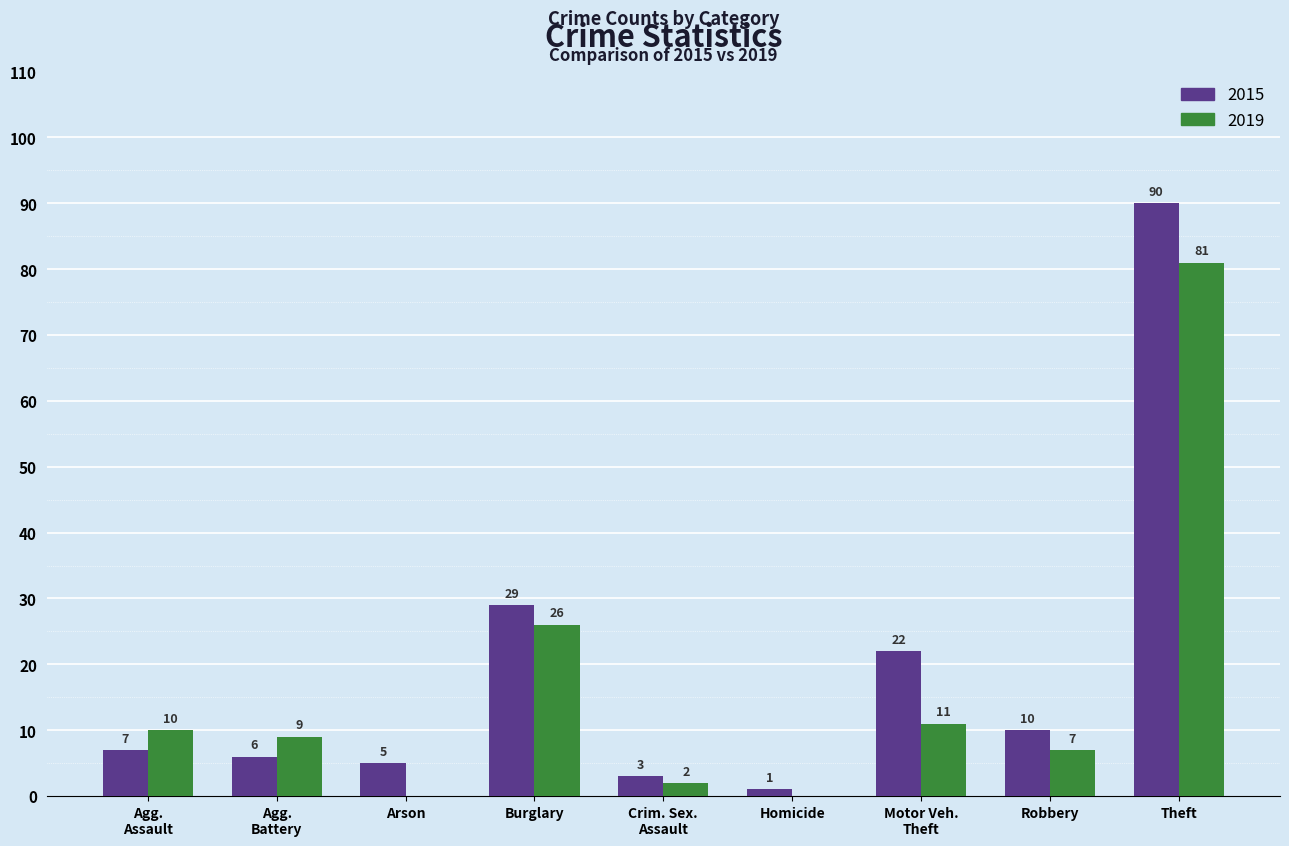

Which series has the largest total across all categories?

2015